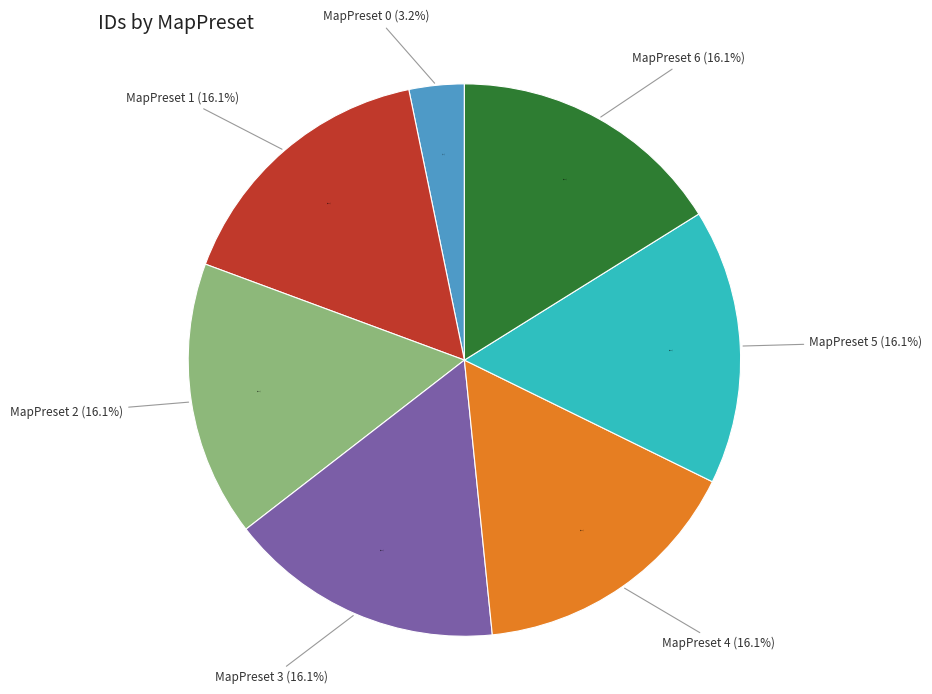

Does MapPreset 1 account for over 50% of the chart?

No